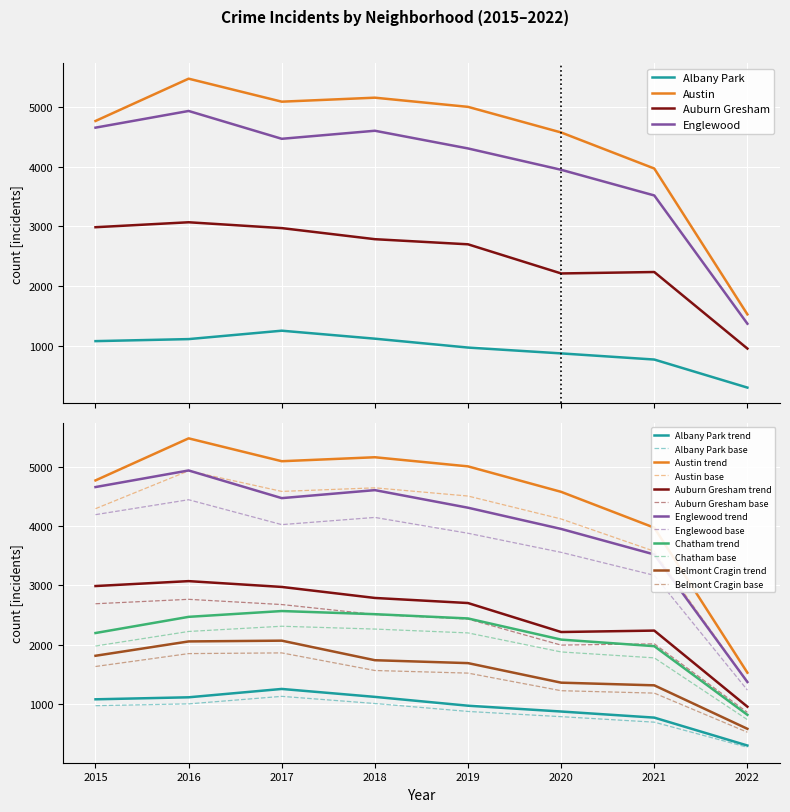

True or false: Albany Park and Austin cross at least once.

False